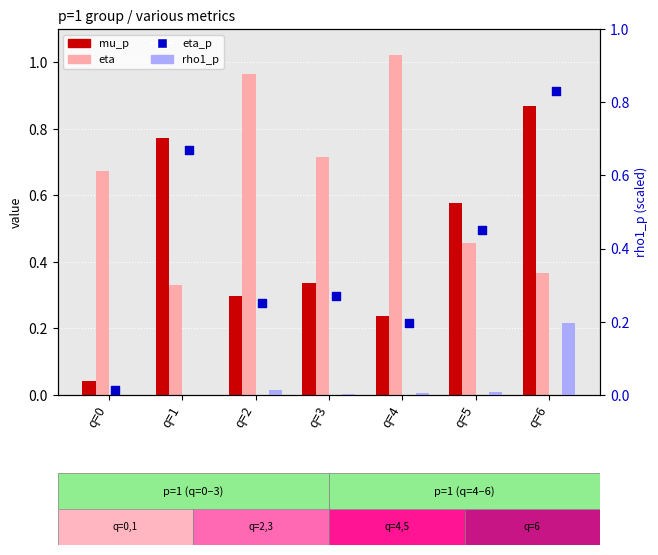

At which category is the sum across all series the highest?

q=6